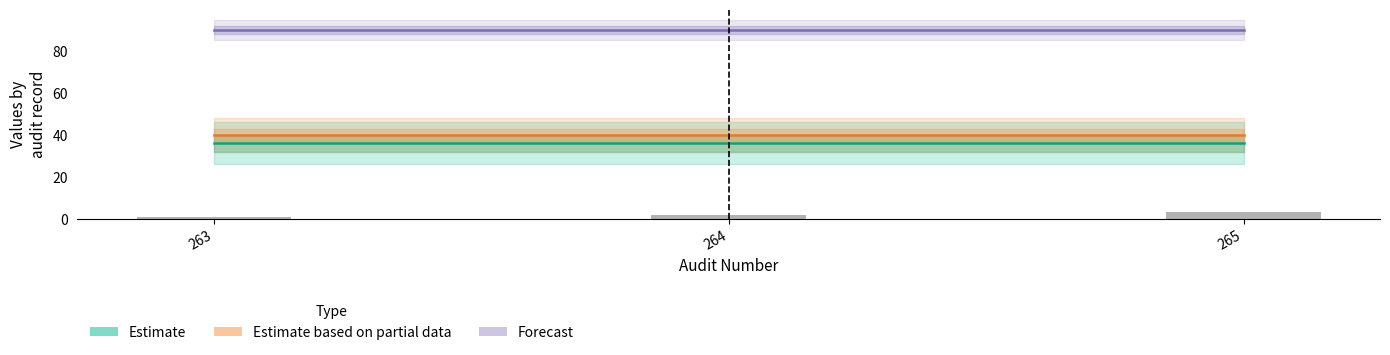

What is the maximum value shown in the chart?

90.1